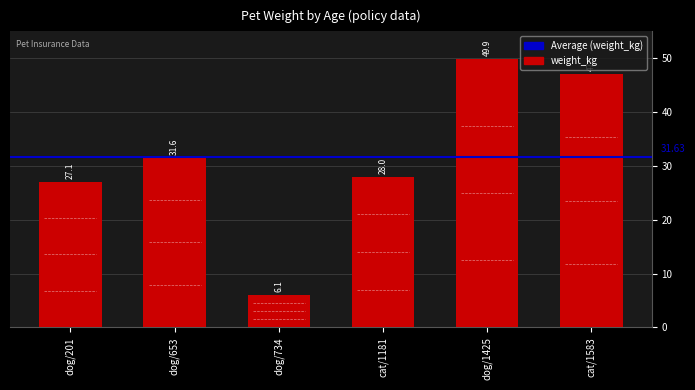

What is the change in value from dog/653 to dog/734?

-25.5